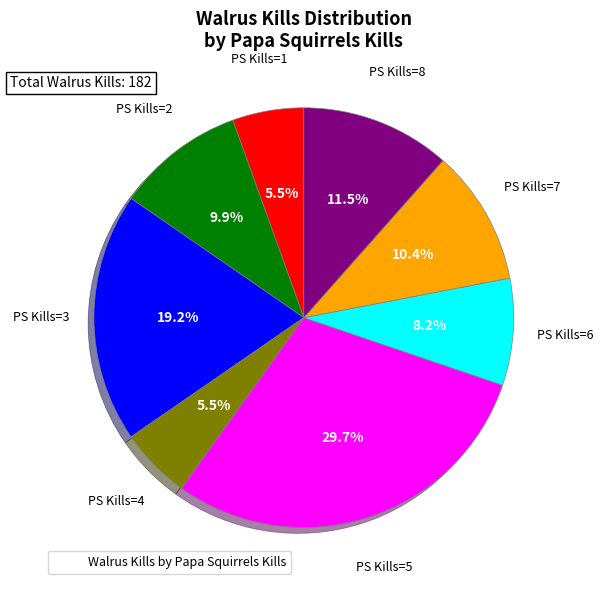

How many segments does this pie chart have?

8